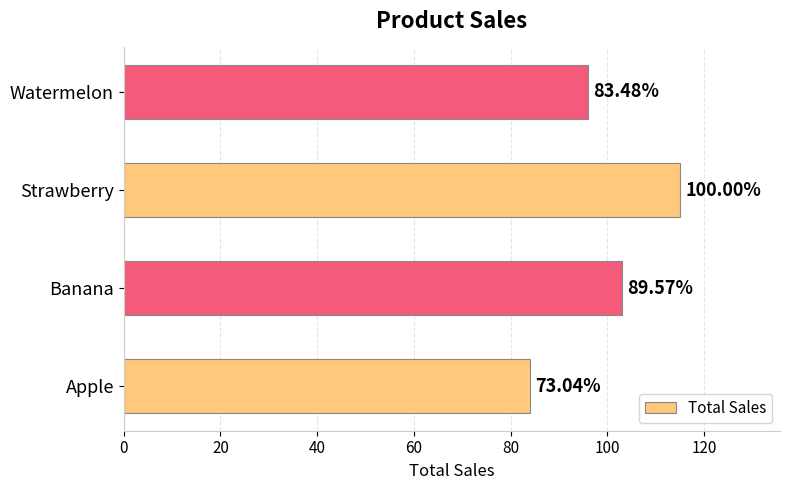

How many bars are there in total?

4